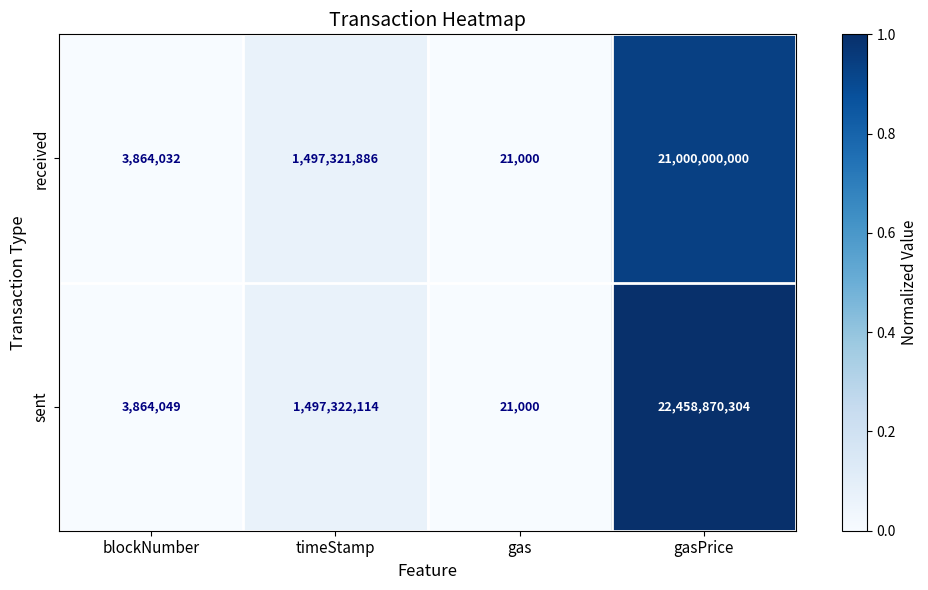

What is the average value of the received series?

5625301730